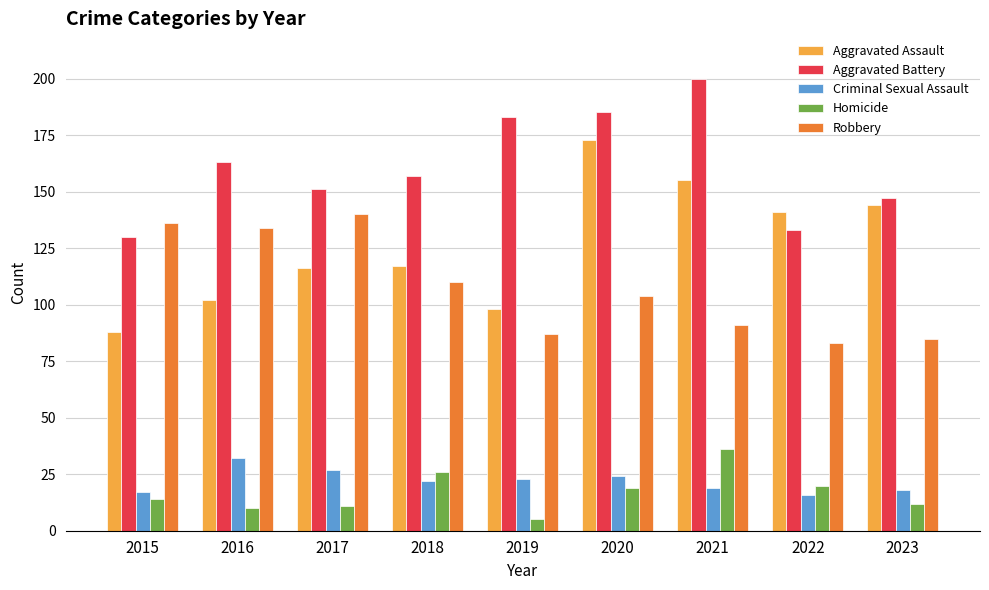

True or false: Robbery has a value of 45 at 2015.

False